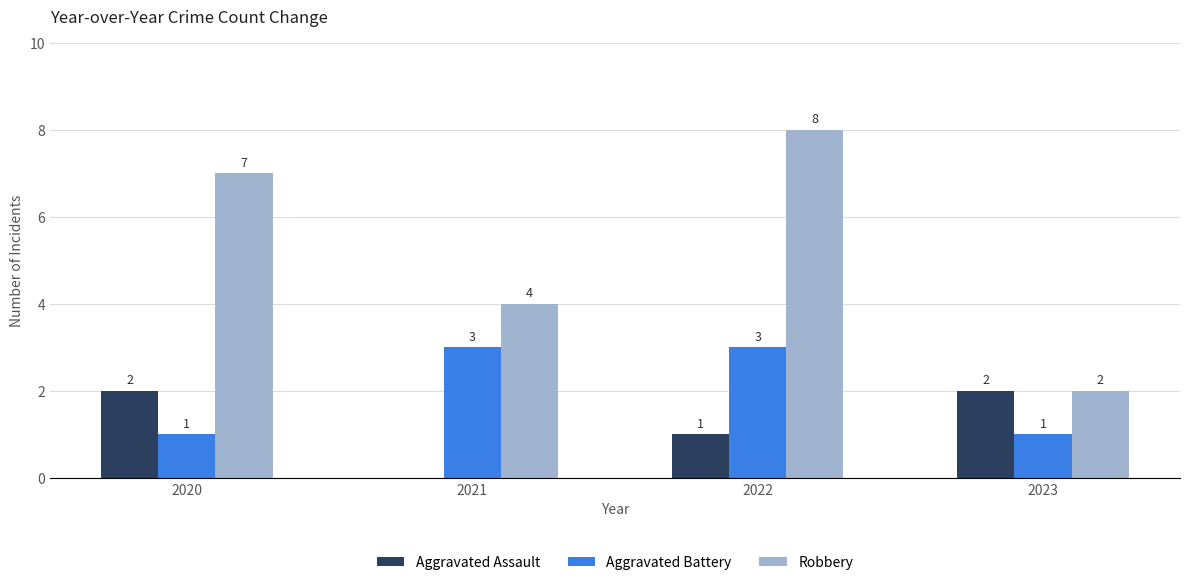

True or false: Robbery has a value of 4 at 2021.

True